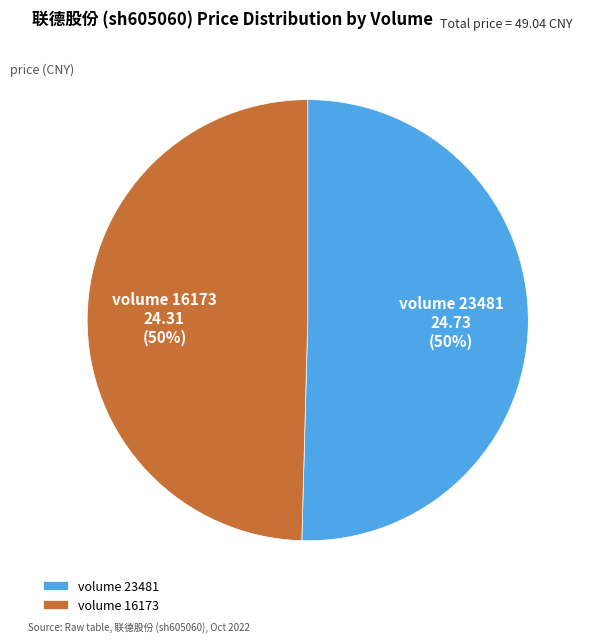

To the nearest percent, what is the average slice percentage?

50%